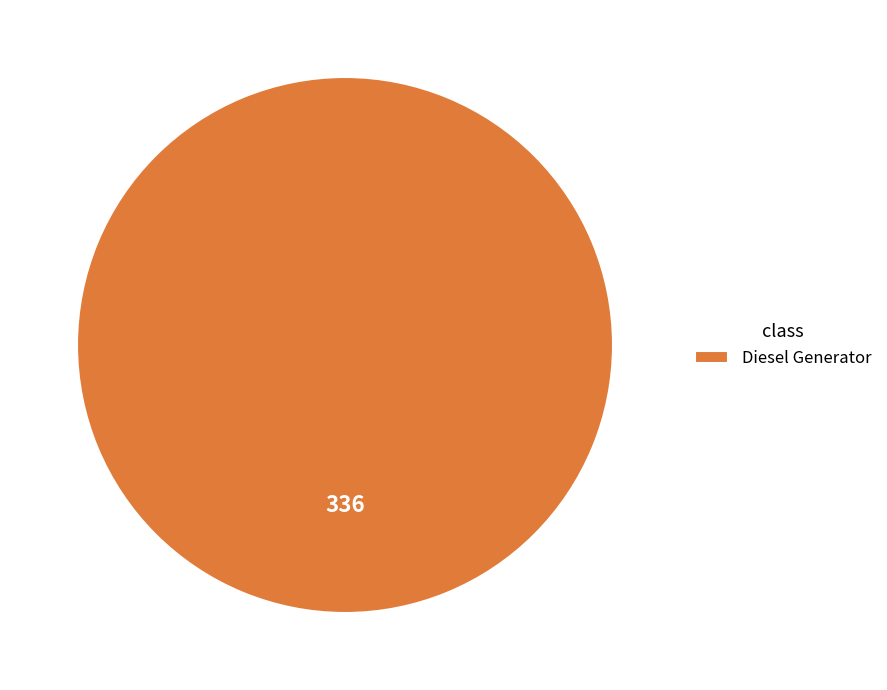

Is Diesel Generator the majority of the pie?

Yes